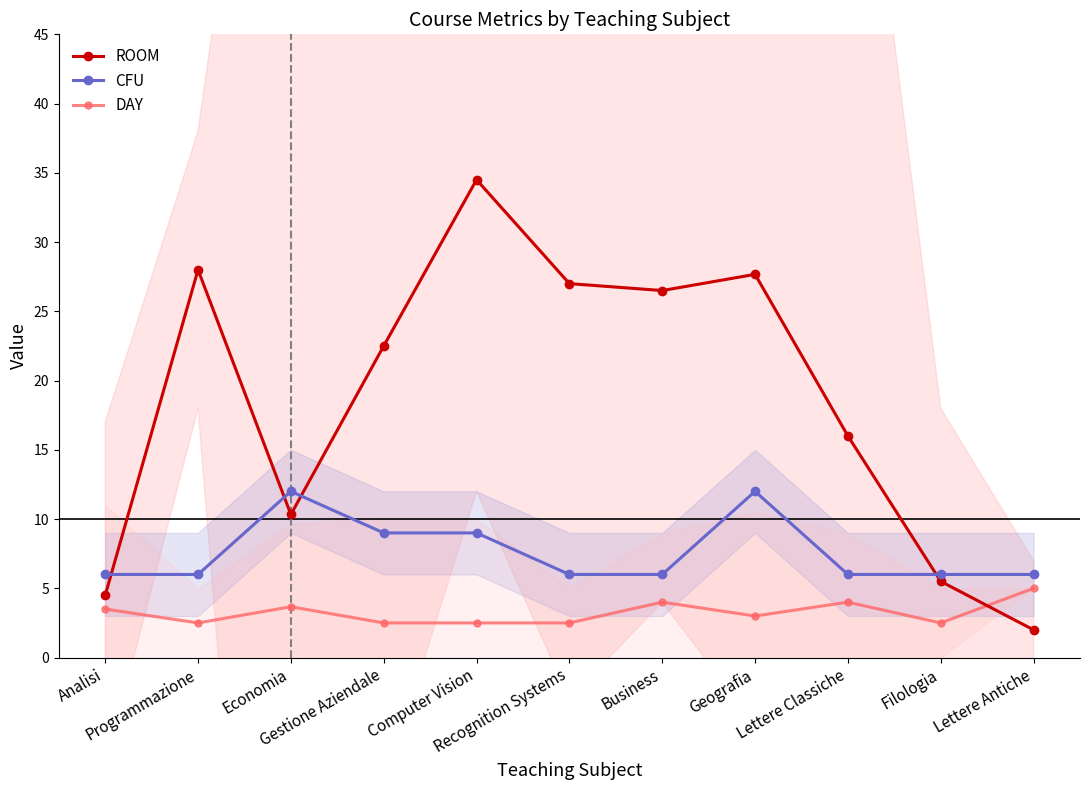

What is the minimum value for CFU?

6.0